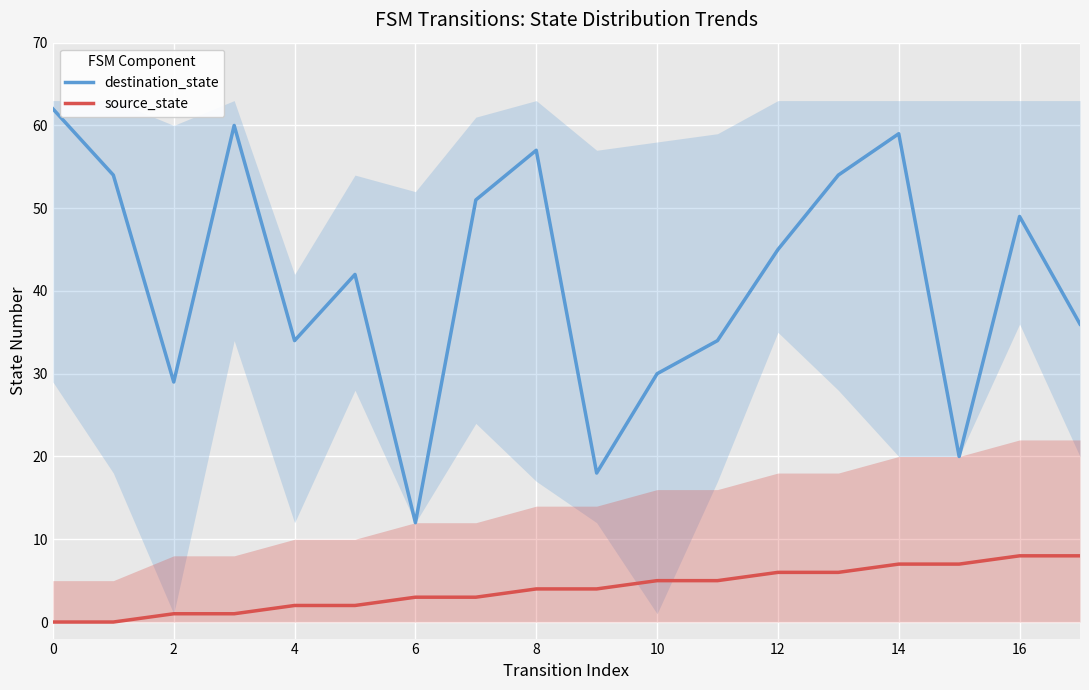

True or false: source_state has more than 0 interior local peaks.

False